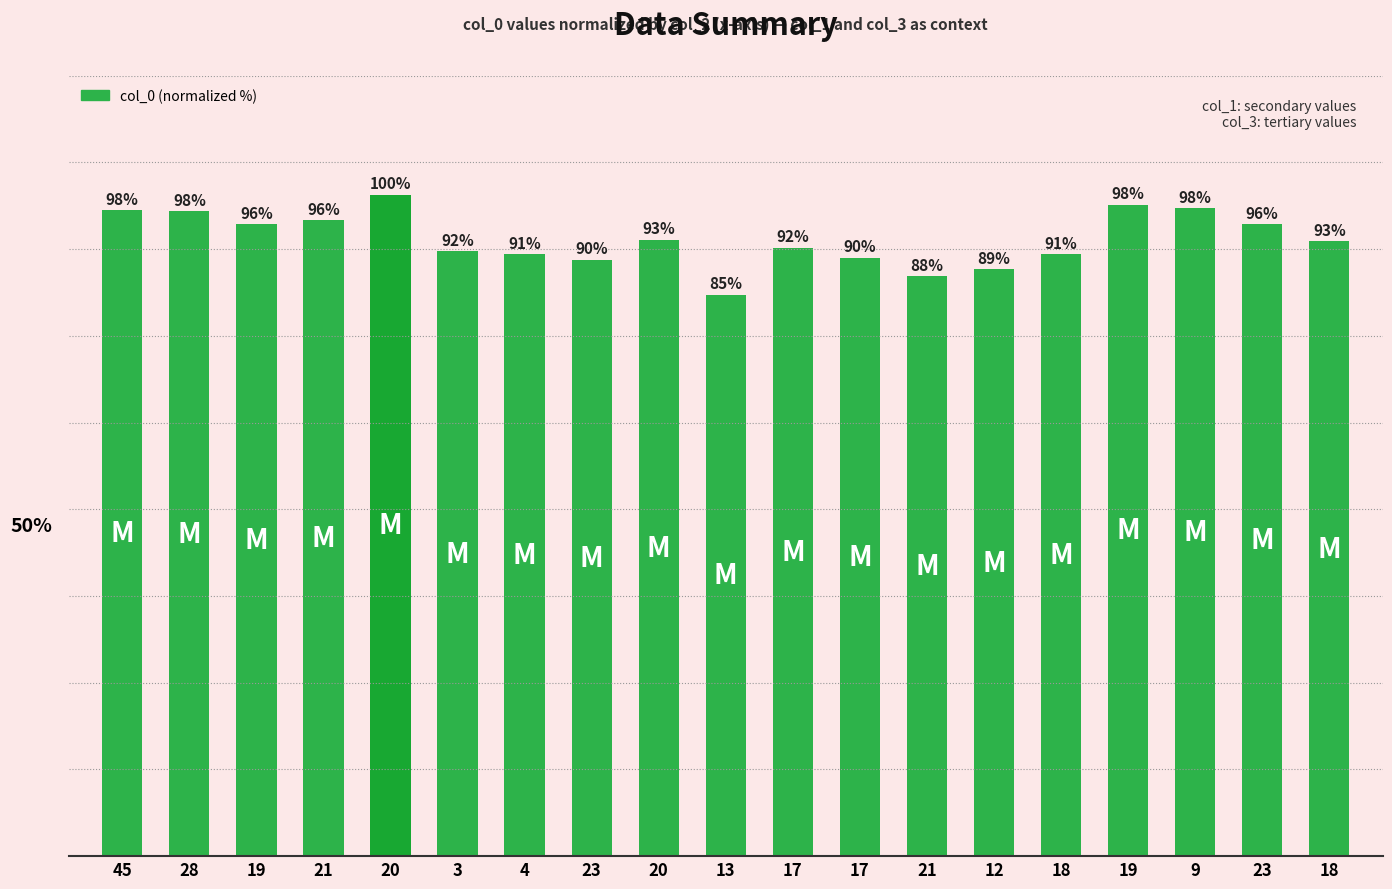

Are the bars horizontal?

No